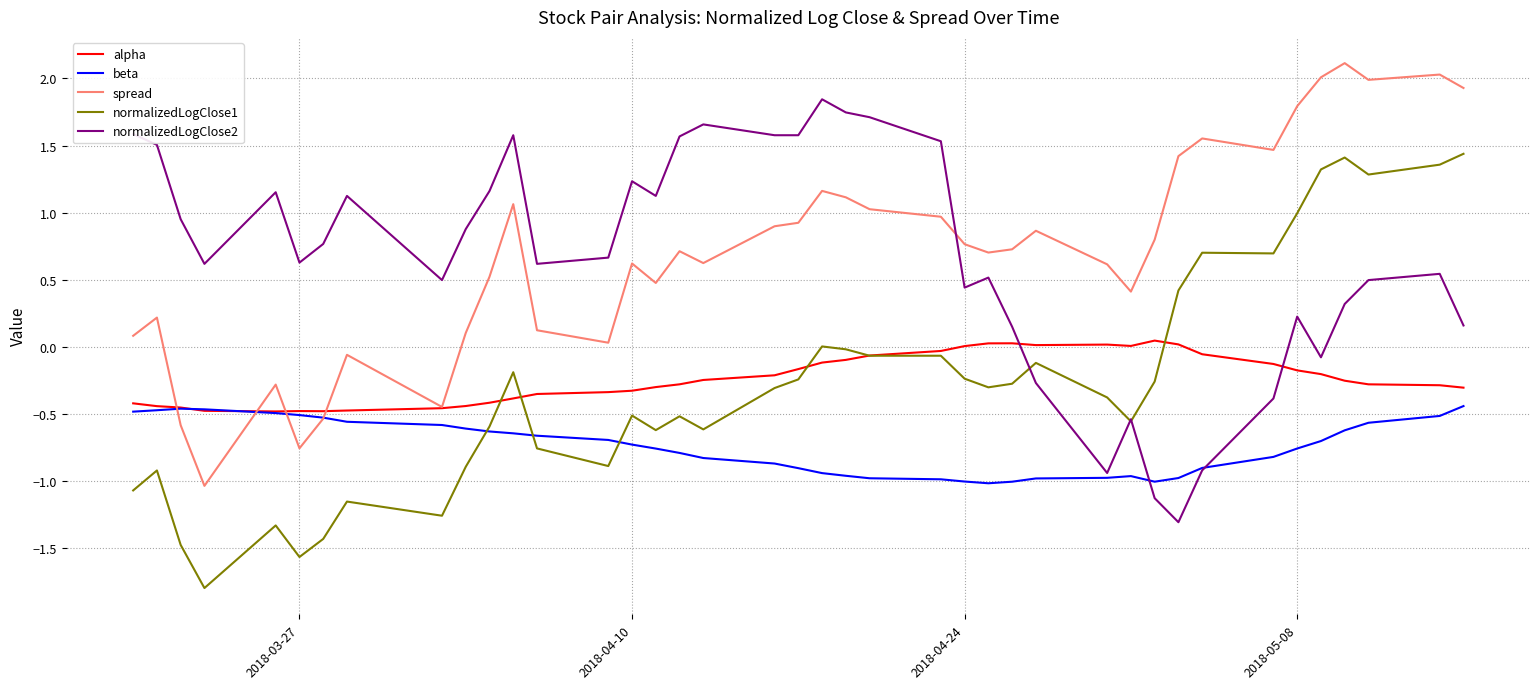

Rank the series by their maximum value, from highest to lowest.

spread, normalizedLogClose2, normalizedLogClose1, alpha, beta